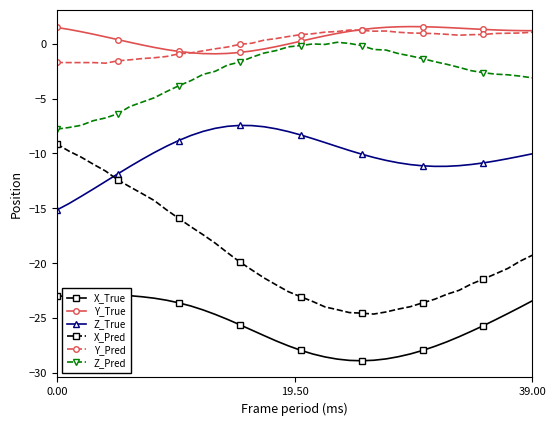

What is the average value of the X_Pred series?

-19.3